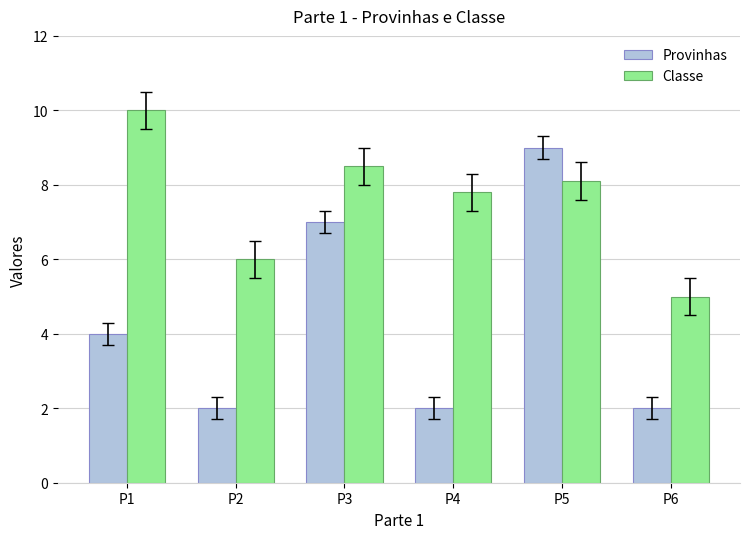

What are all the series names shown in the legend?

Provinhas, Classe